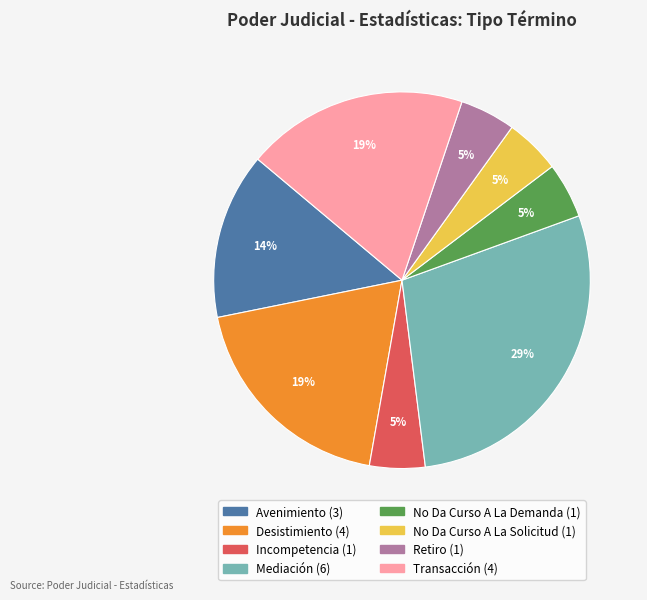

Does Retiro represent more than half of the total?

No